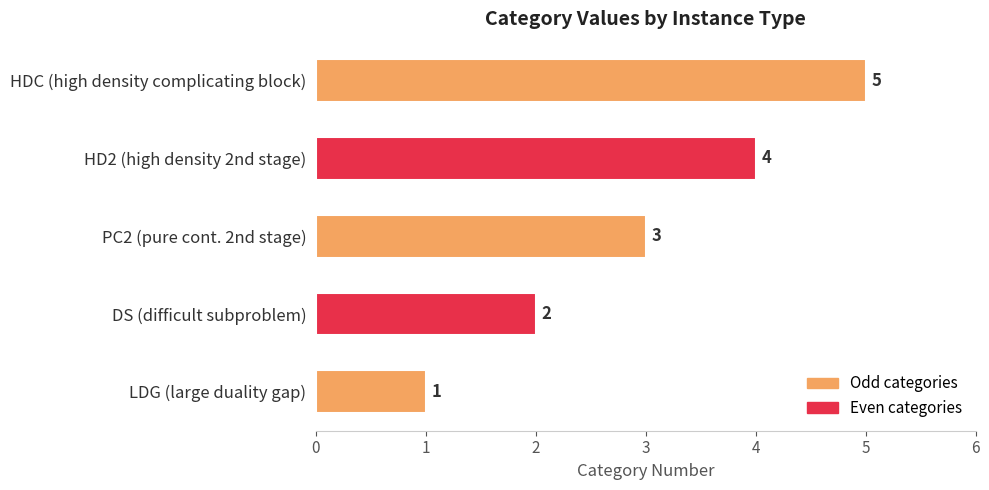

Does the chart contain stacked bars?

No